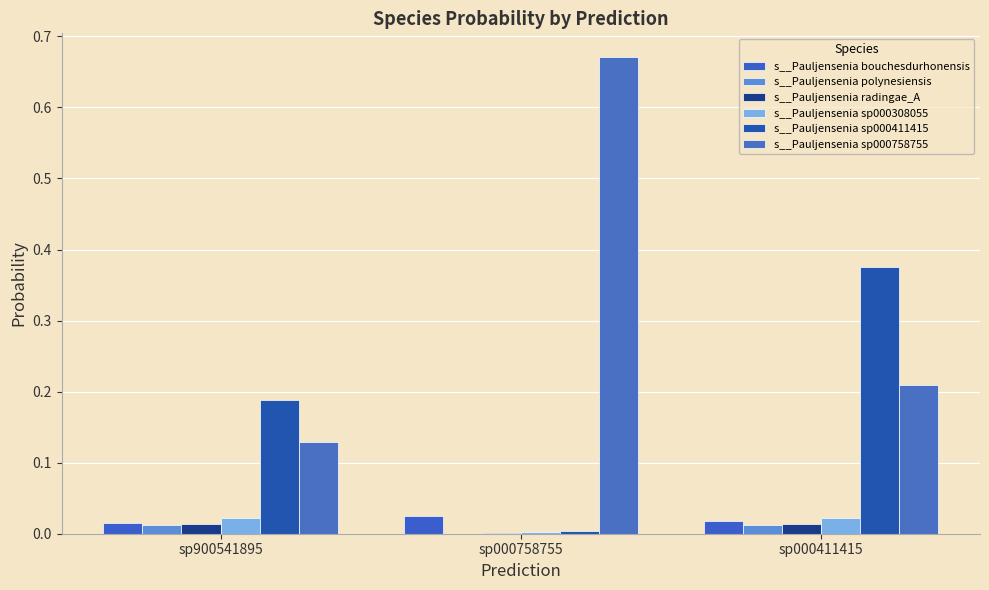

Reading left to right, extract all data points from this chart.

s__Pauljensenia bouchesdurhonensis: 0.0	0.0	0.0
s__Pauljensenia polynesiensis: 0.0	0.0	0.0
s__Pauljensenia radingae_A: 0.0	0.0	0.0
s__Pauljensenia sp000308055: 0.0	0.0	0.0
s__Pauljensenia sp000411415: 0.2	0.0	0.4
s__Pauljensenia sp000758755: 0.1	0.7	0.2